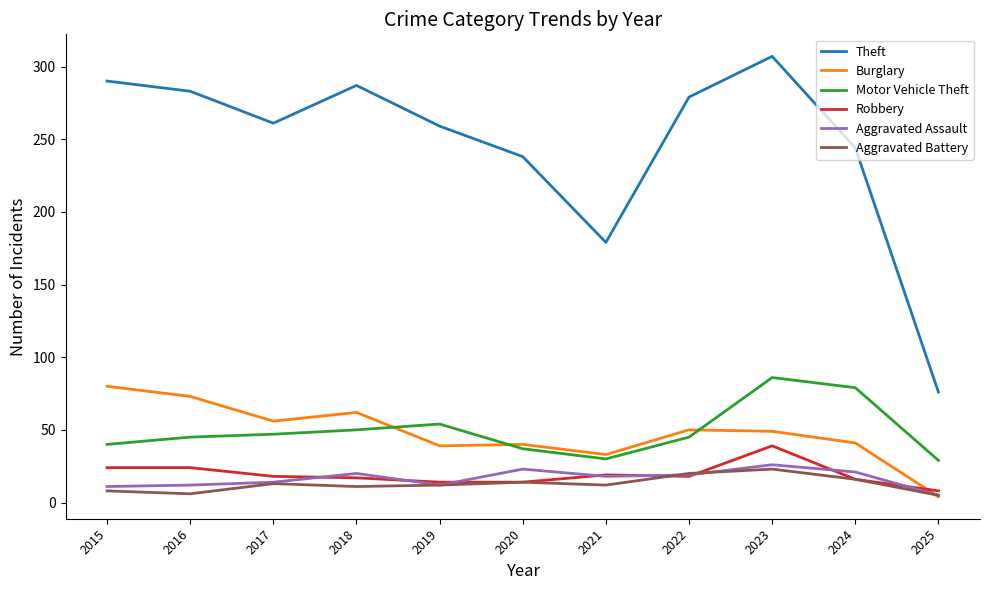

How many series are shown in this chart?

6